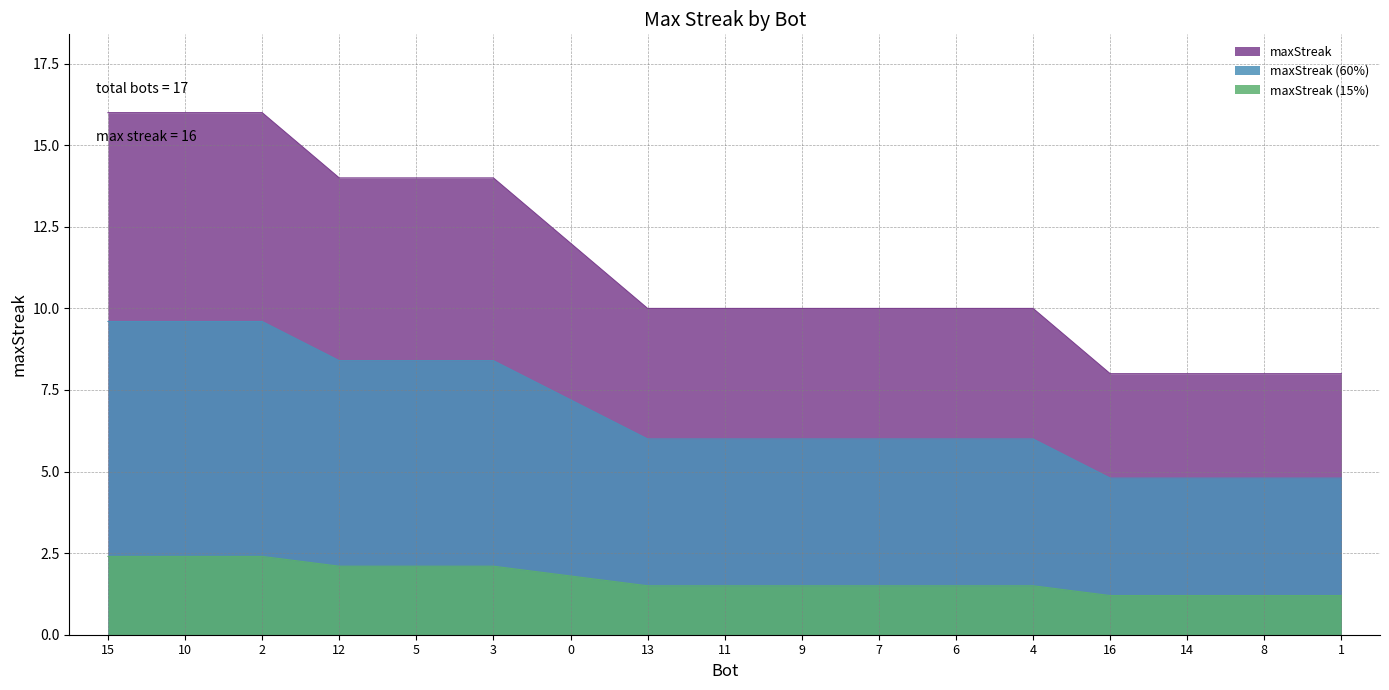

Rank the categories by value from highest to lowest.

15, 10, 2, 12, 5, 3, 0, 13, 11, 9, 7, 6, 4, 16, 14, 8, 1